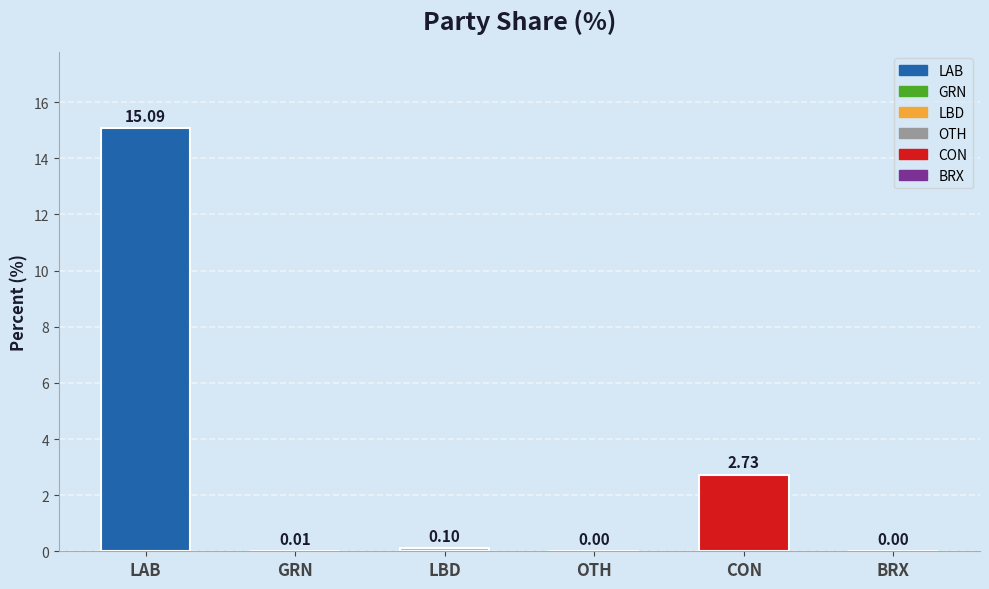

Is it true that the value at LAB is 15.1?

True